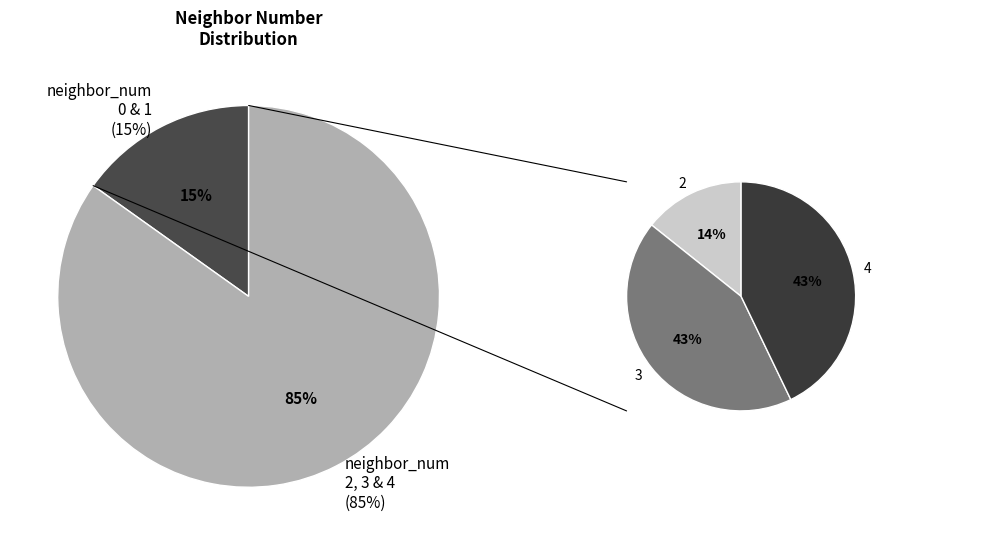

The 0 slice represents 10% of the pie. True or false?

False